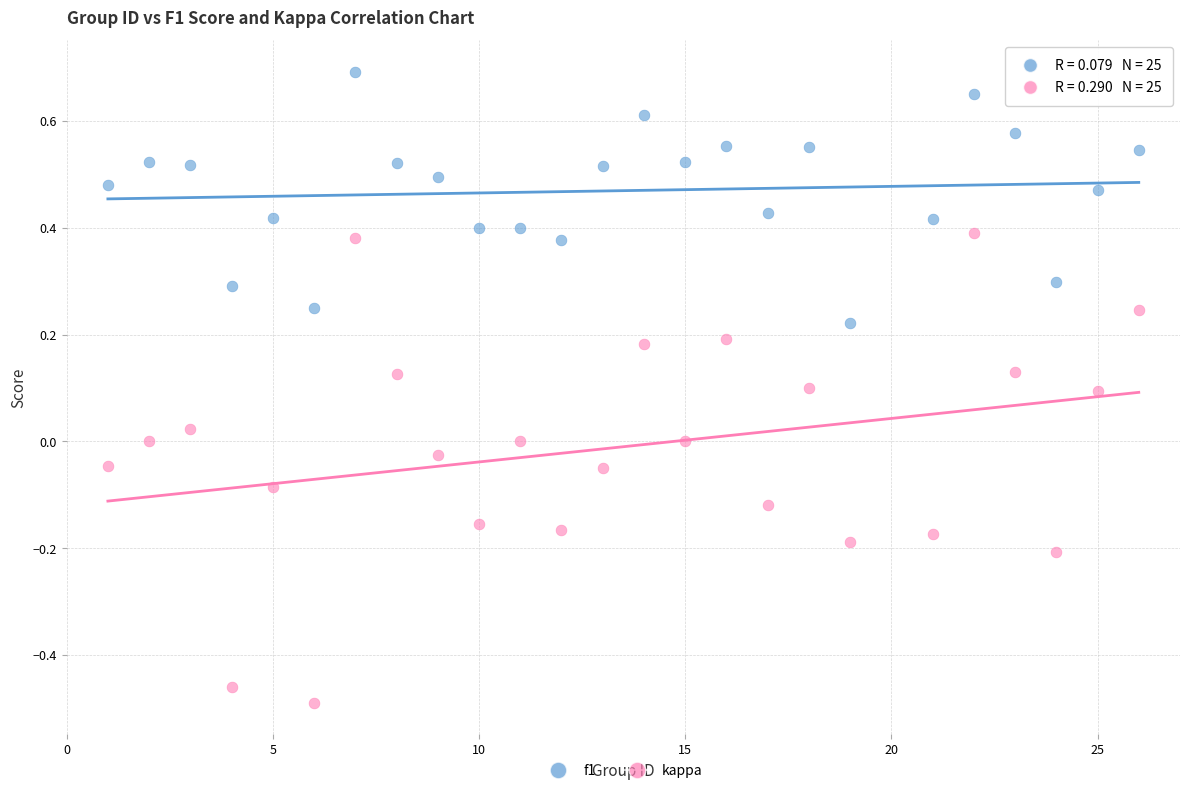

Which series reaches the minimum Y coordinate?

kappa